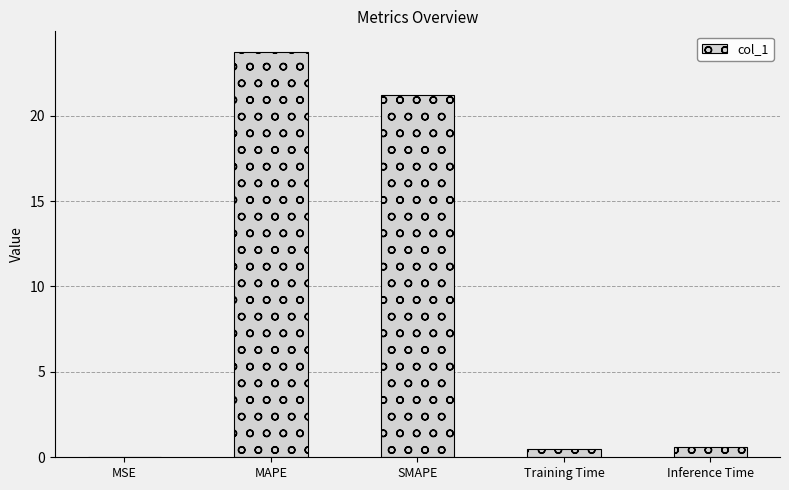

What is the sum of the values at MAPE and MSE?

23.8